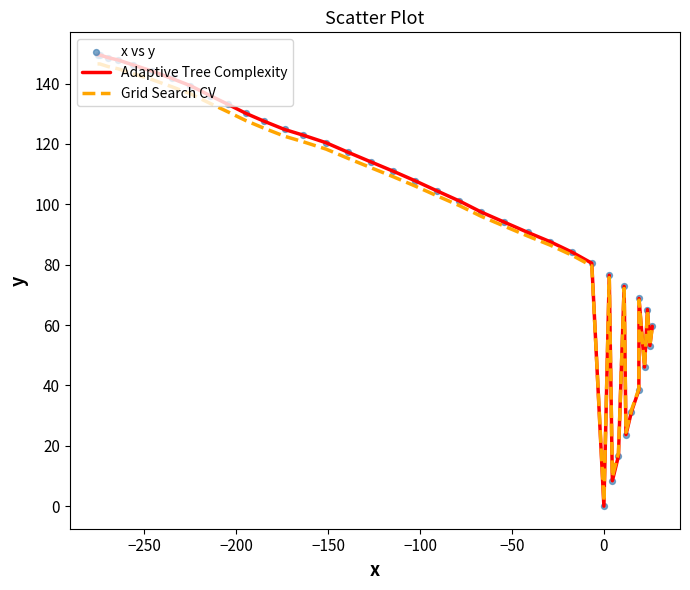

Which series has the largest range (max minus min)?

Adaptive Tree Complexity